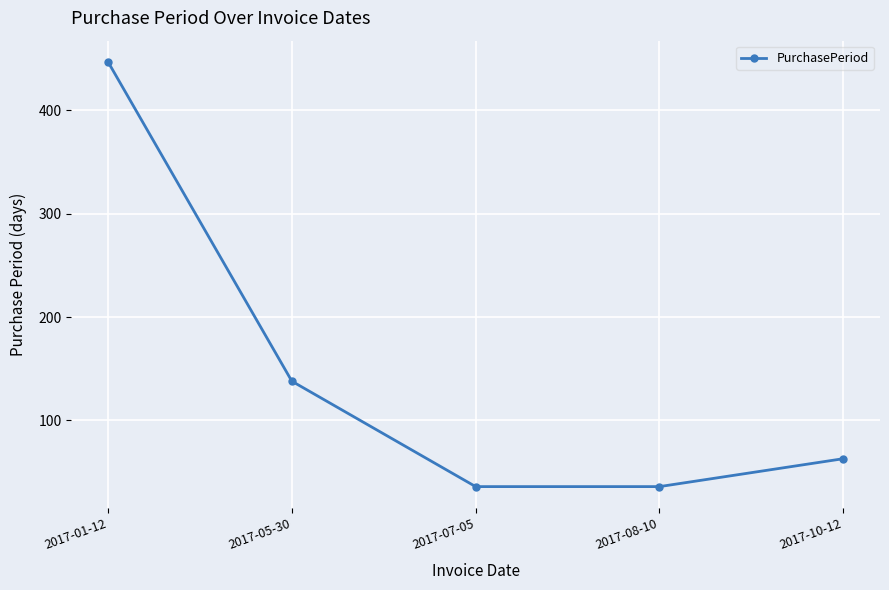

How many lines are shown in the chart?

1